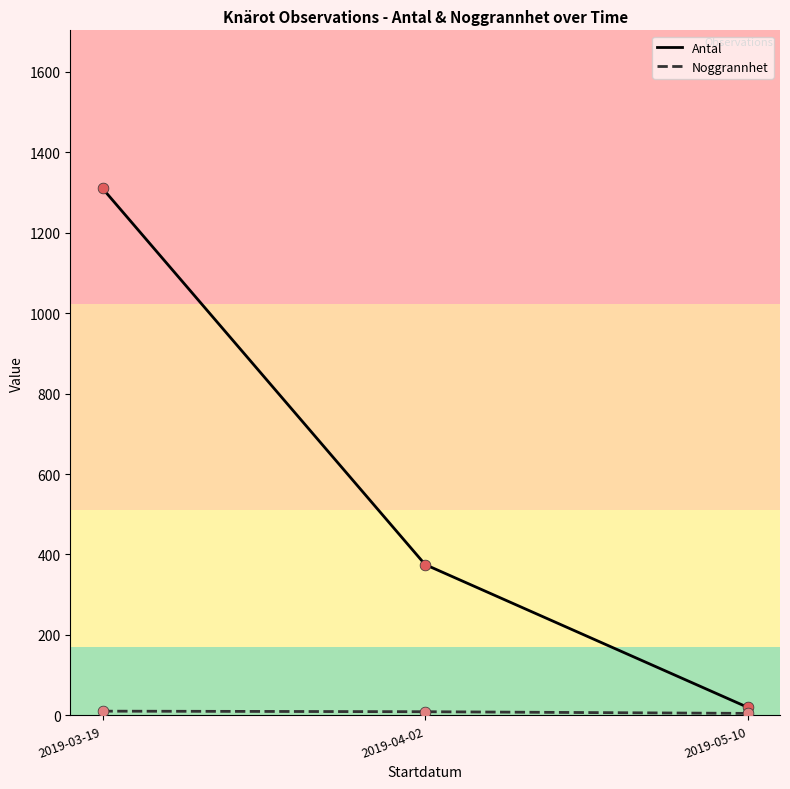

Which series changed the most between 2019-03-19 and 2019-05-10?

Antal